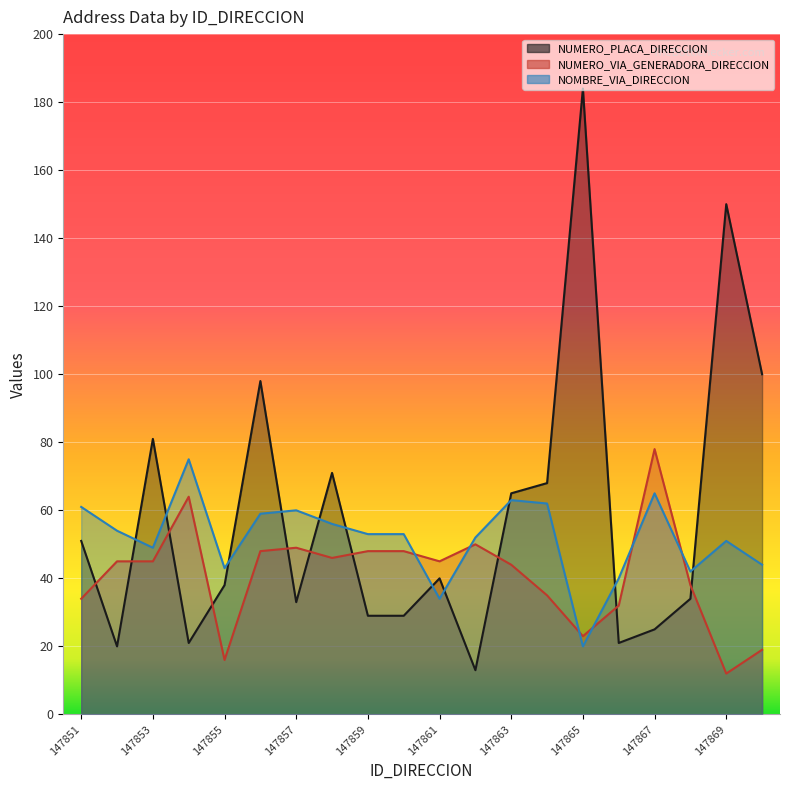

True or false: NOMBRE_VIA_DIRECCION and NUMERO_PLACA_DIRECCION intersect in this chart.

True